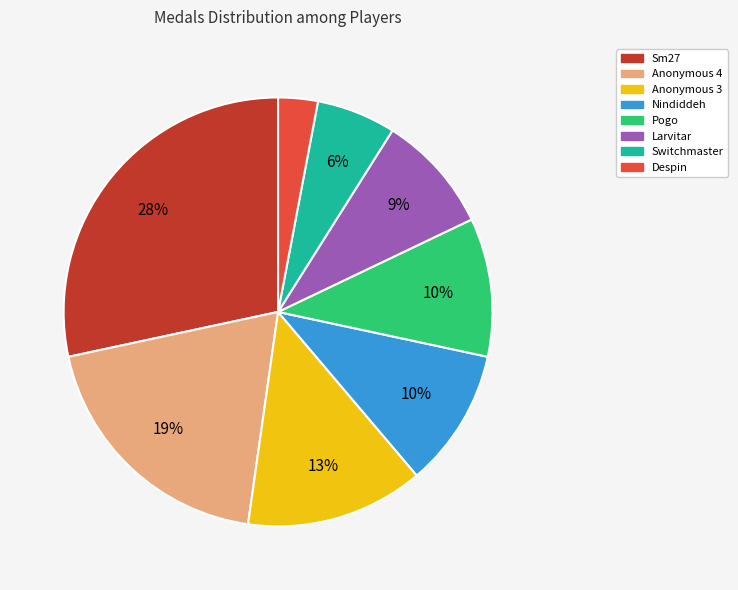

To the nearest percent, what is the average slice percentage?

12%